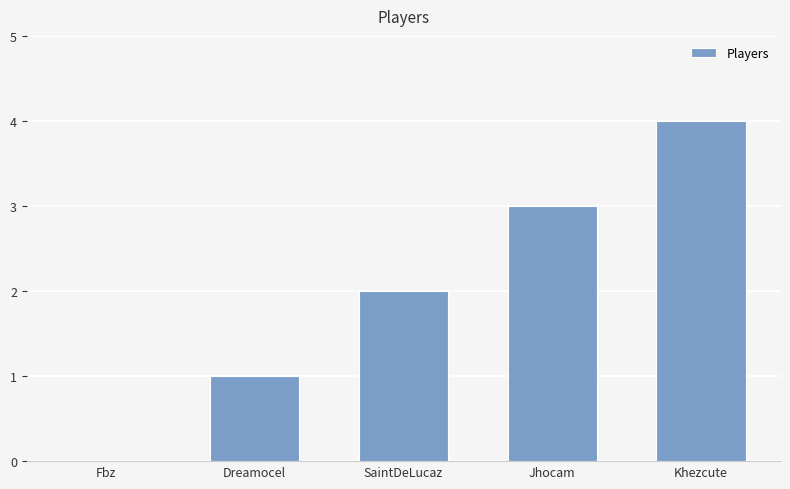

The chart shows a value of 3 at SaintDeLucaz. True or false?

False